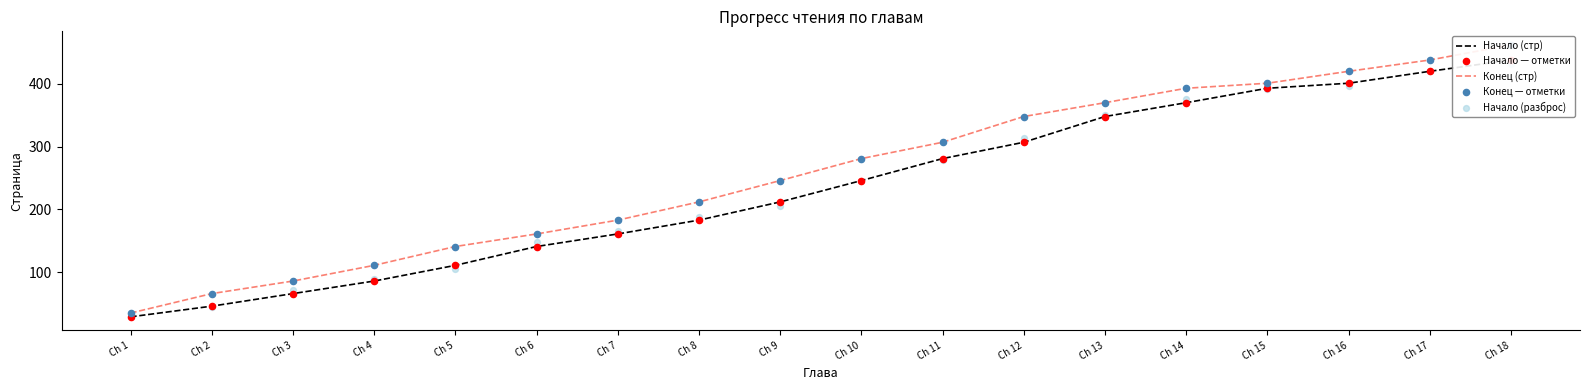

At how many categories does at least one series exceed 284?

8